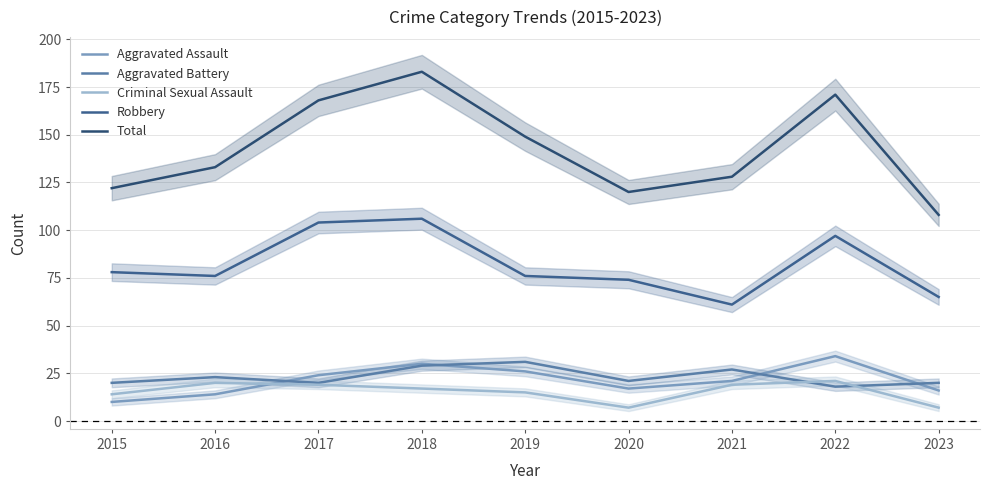

True or false: Robbery and Aggravated Battery intersect in this chart.

False